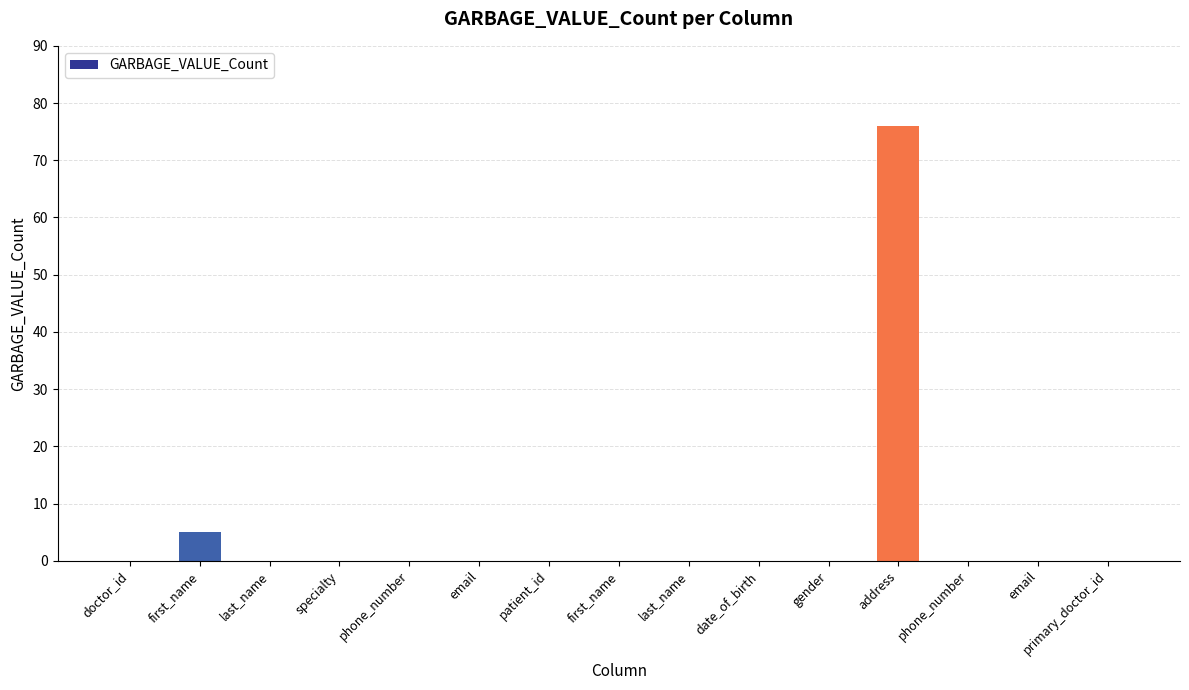

Are the bars horizontal?

No